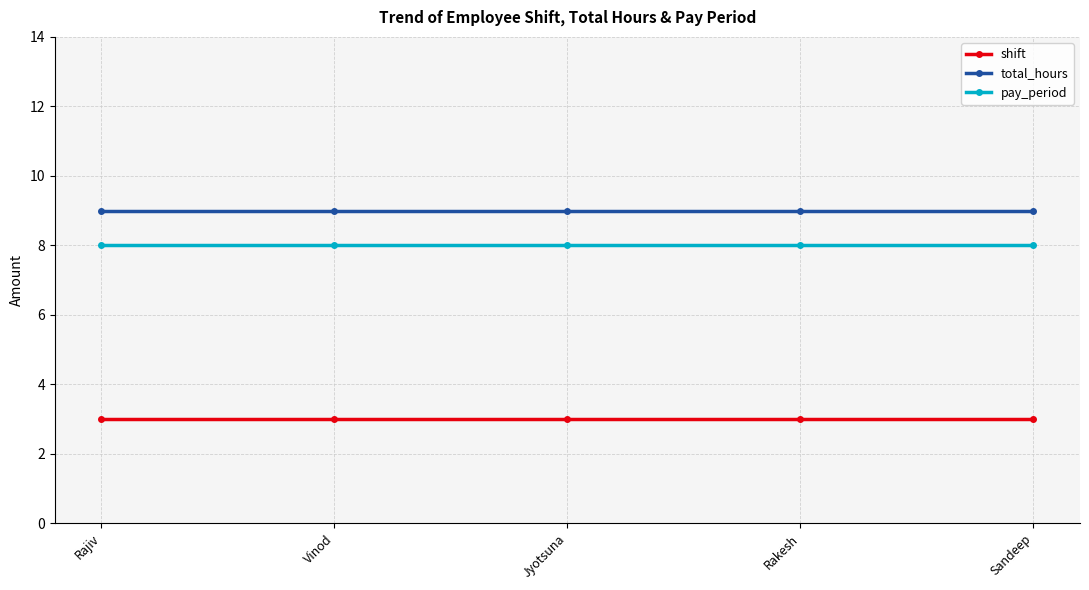

At how many categories does at least one series exceed 3?

5